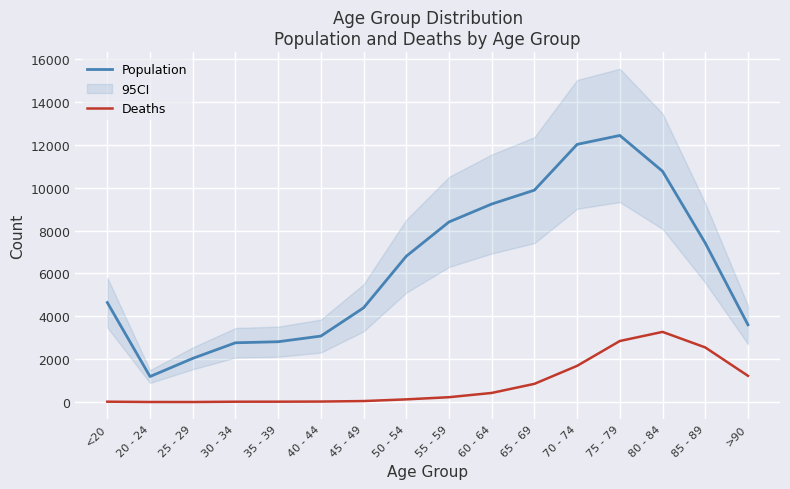

True or false: Deaths and Population cross at least once.

False